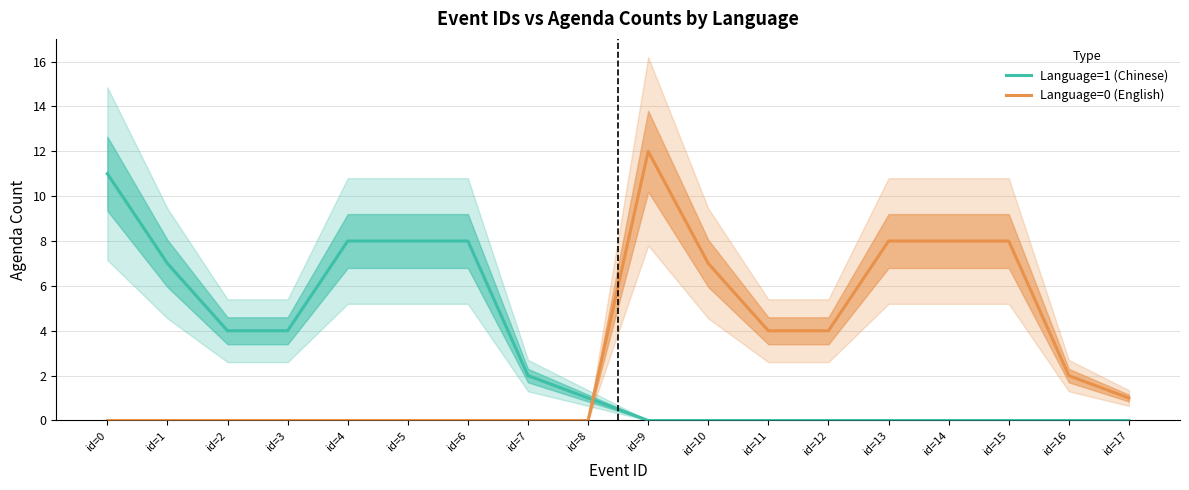

What is the spread (max minus min) of values at id=17?

1